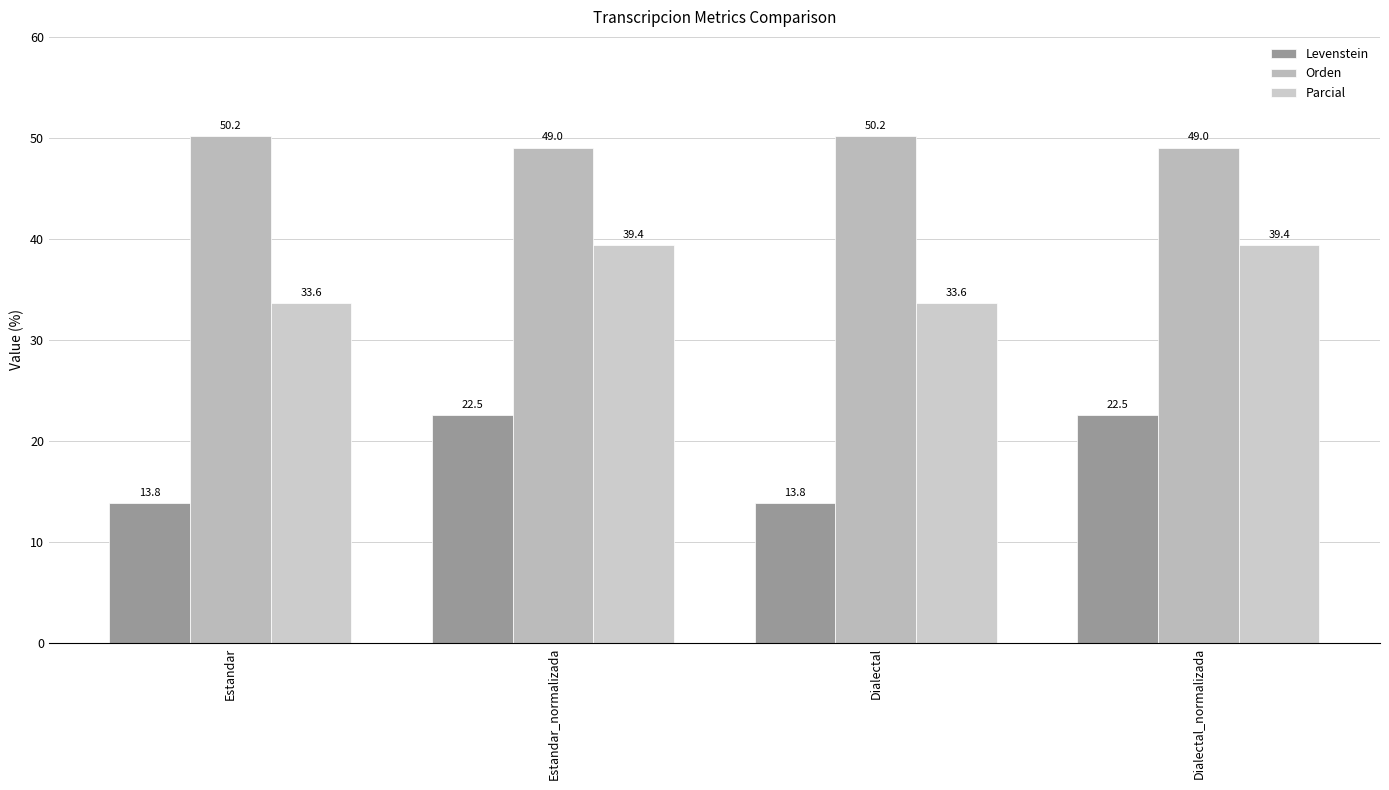

What is the value of the Levenstein bar at the 1st from the left?

13.8